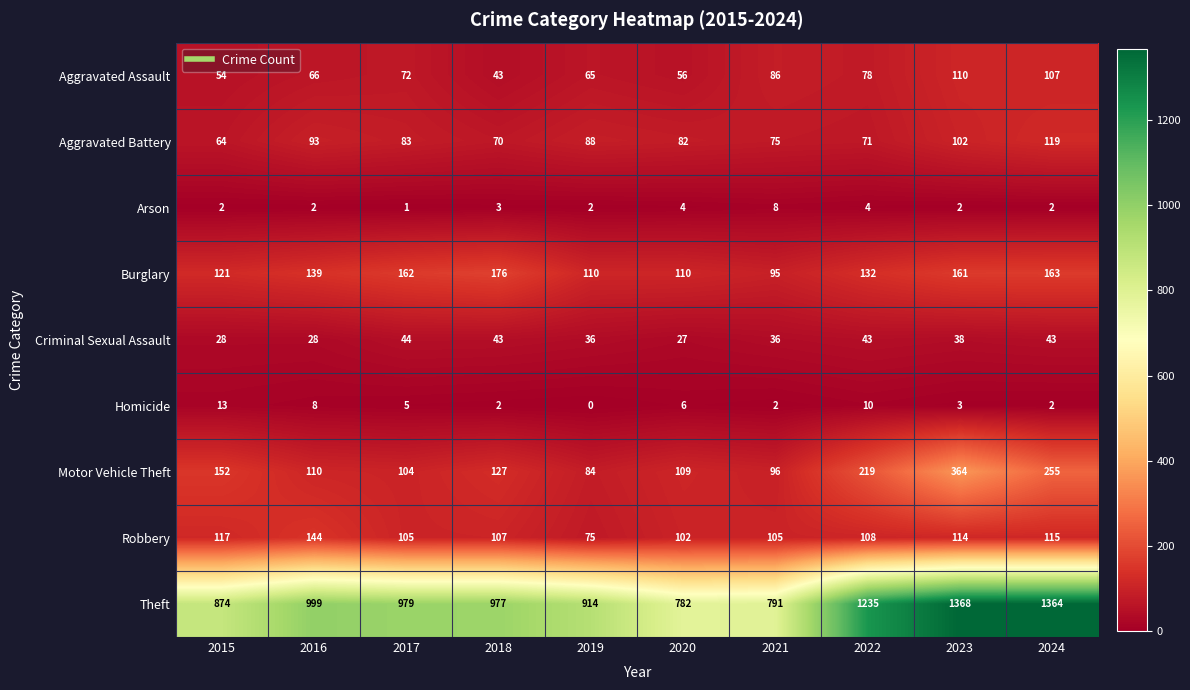

How many categories are shown in the chart?

10